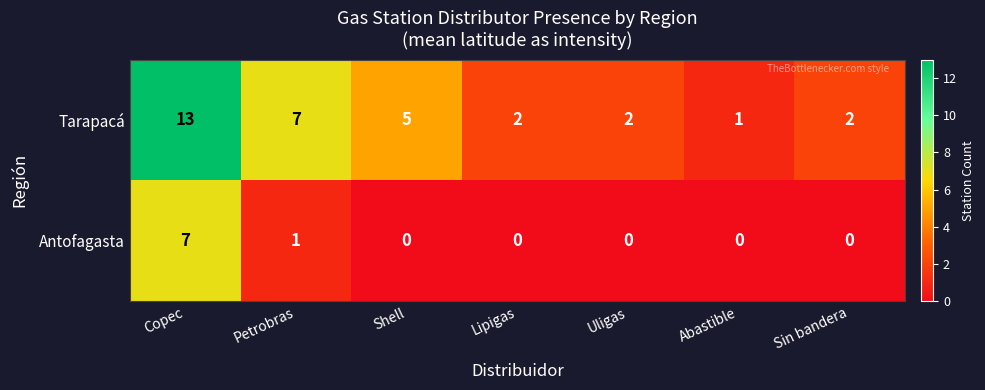

What is the difference between the maximum and second lowest values in the Antofagasta series?

7